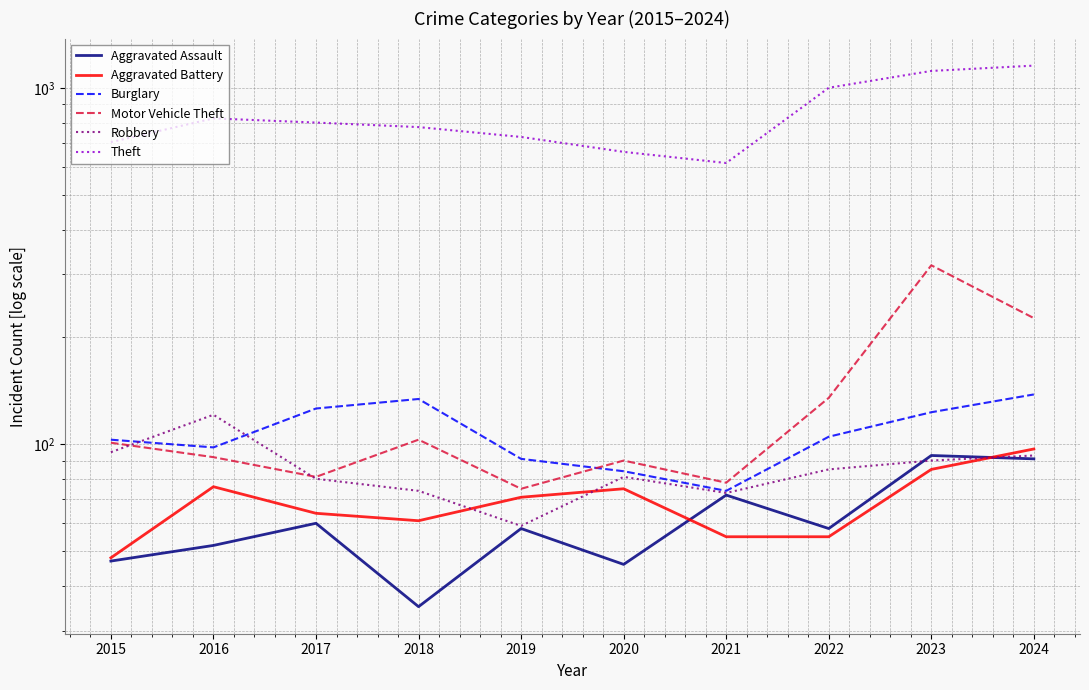

True or false: Motor Vehicle Theft has a value of 171 at 2015.

False